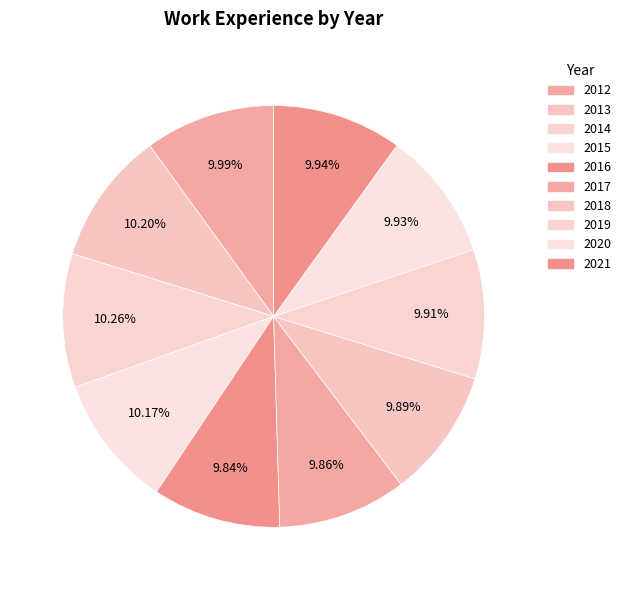

What is the change in value from 2017 to 2021?

+7